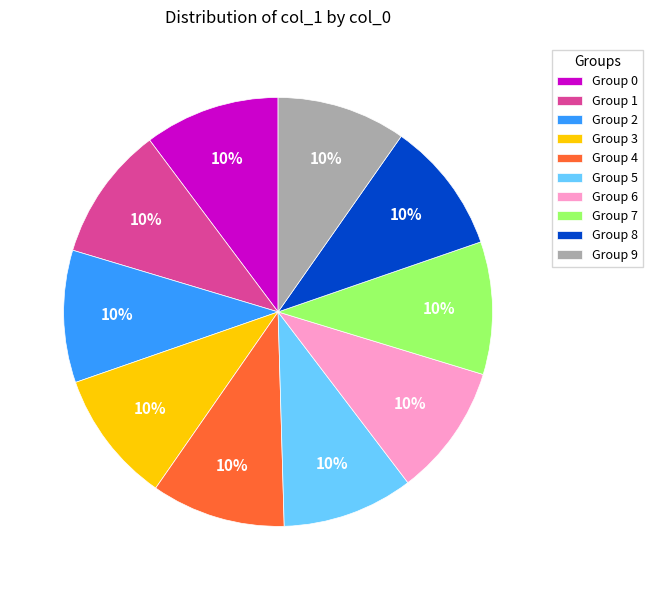

To the nearest percent, what is the average slice percentage?

10%